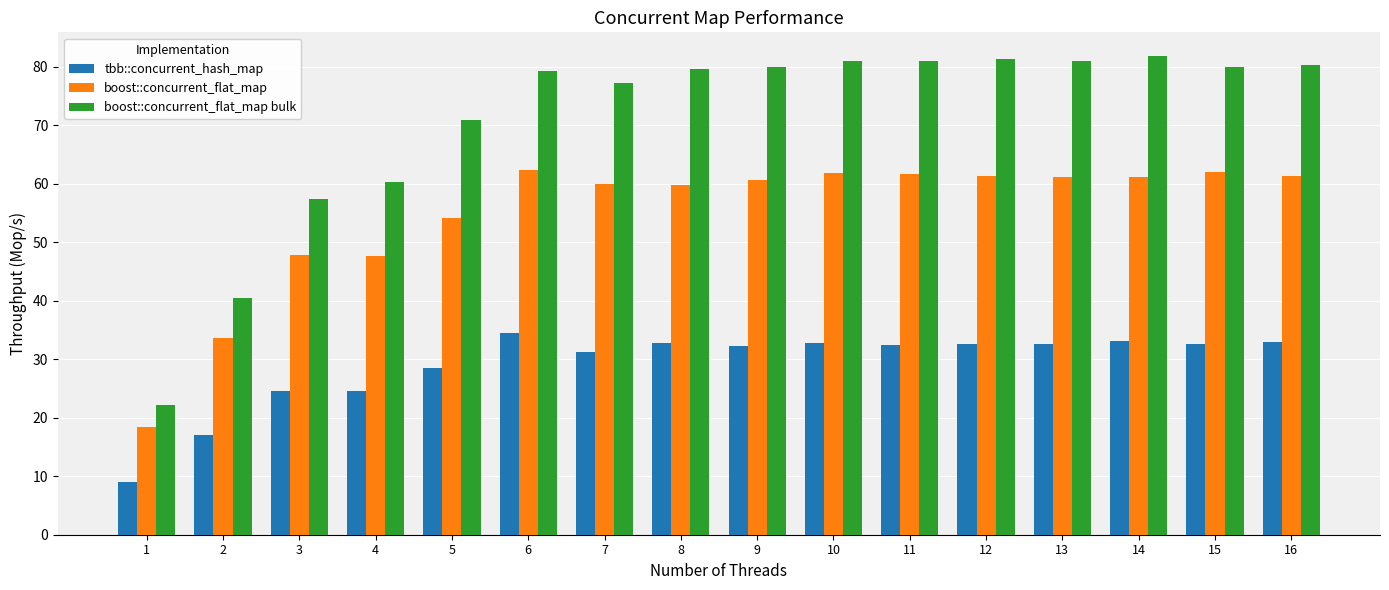

What is the approximate value of boost::concurrent_flat_map at 7?

60.0